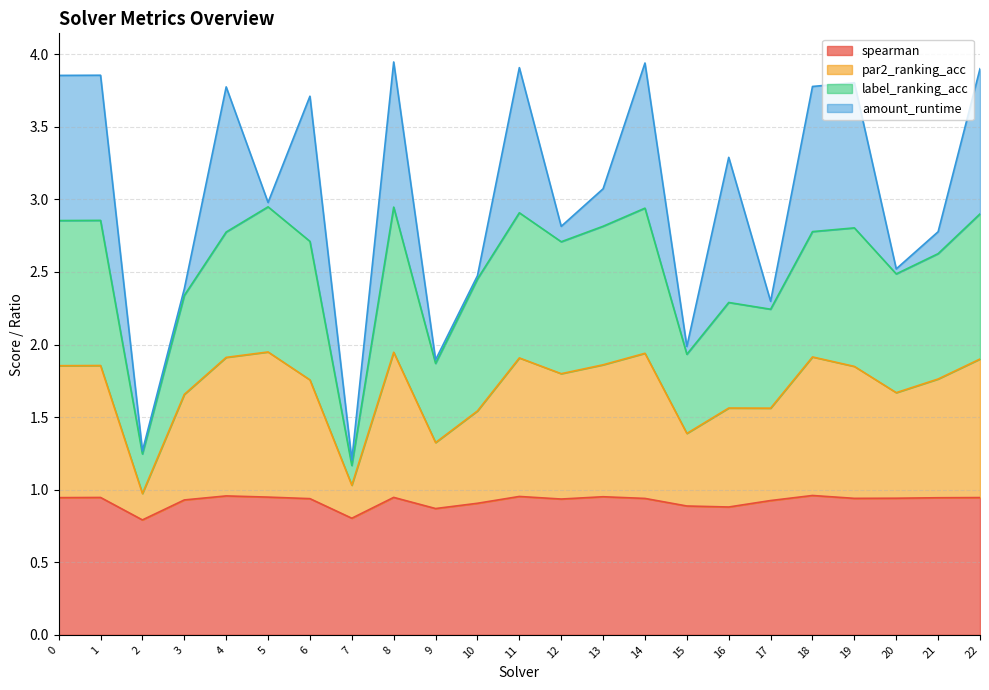

How many categories are shown in the chart?

23